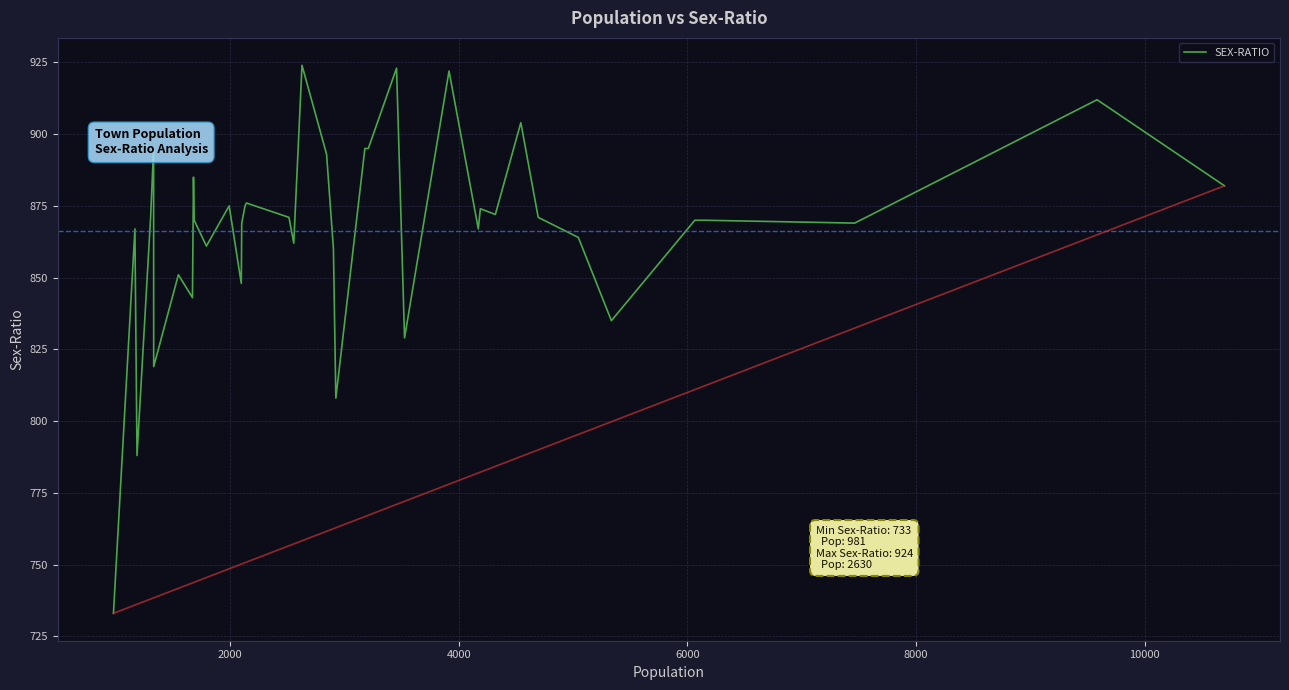

How many series are shown in this chart?

1